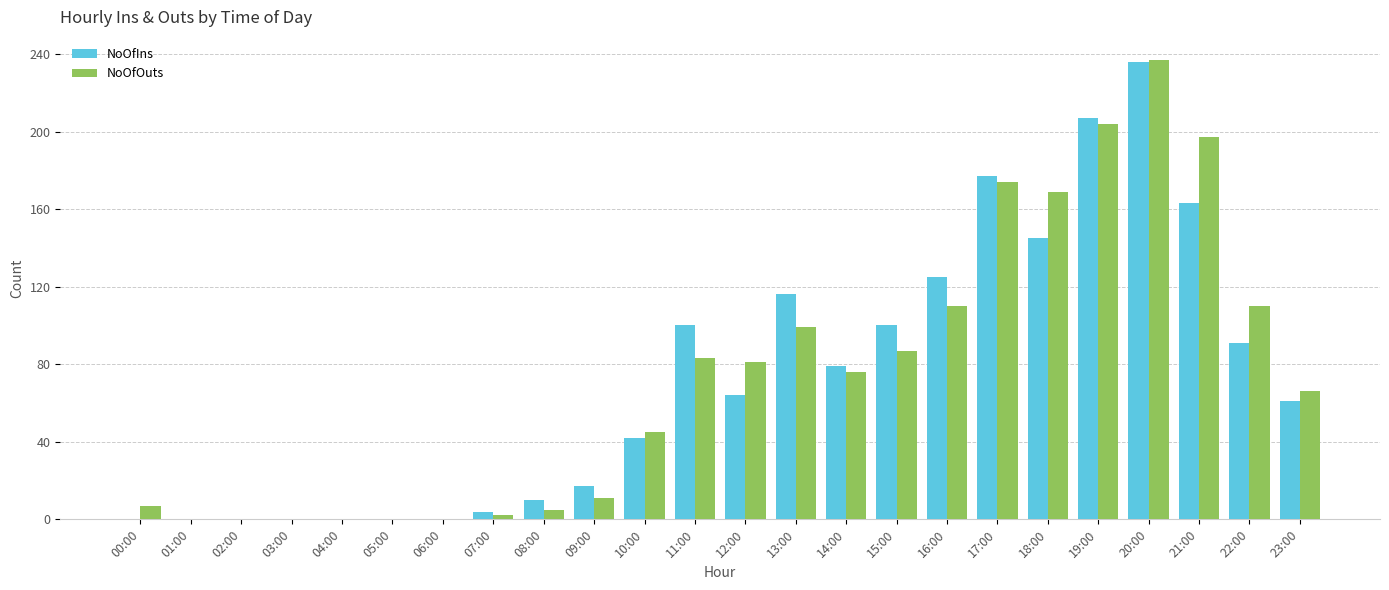

Reading left to right, extract all data points from this chart.

NoOfIns: 0	0	0	0	0	0	0	4	10	17	42	100	64	116	79	100	125	177	145	207	236	163	91	61
NoOfOuts: 7	0	0	0	0	0	0	2	5	11	45	83	81	99	76	87	110	174	169	204	237	197	110	66